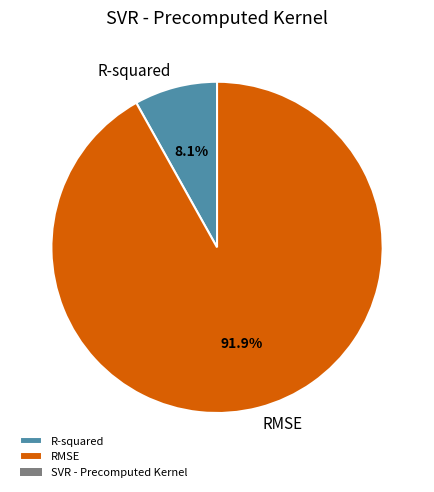

What percentage is NOT represented by R-squared?

91.9%